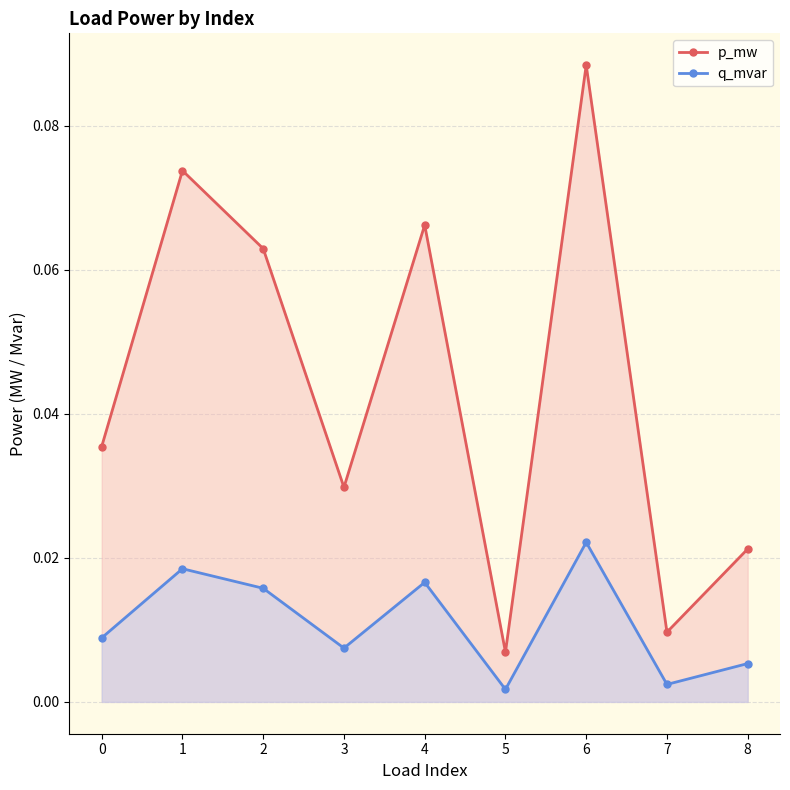

The p_mw series shows 0.1 at 2. True or false?

True